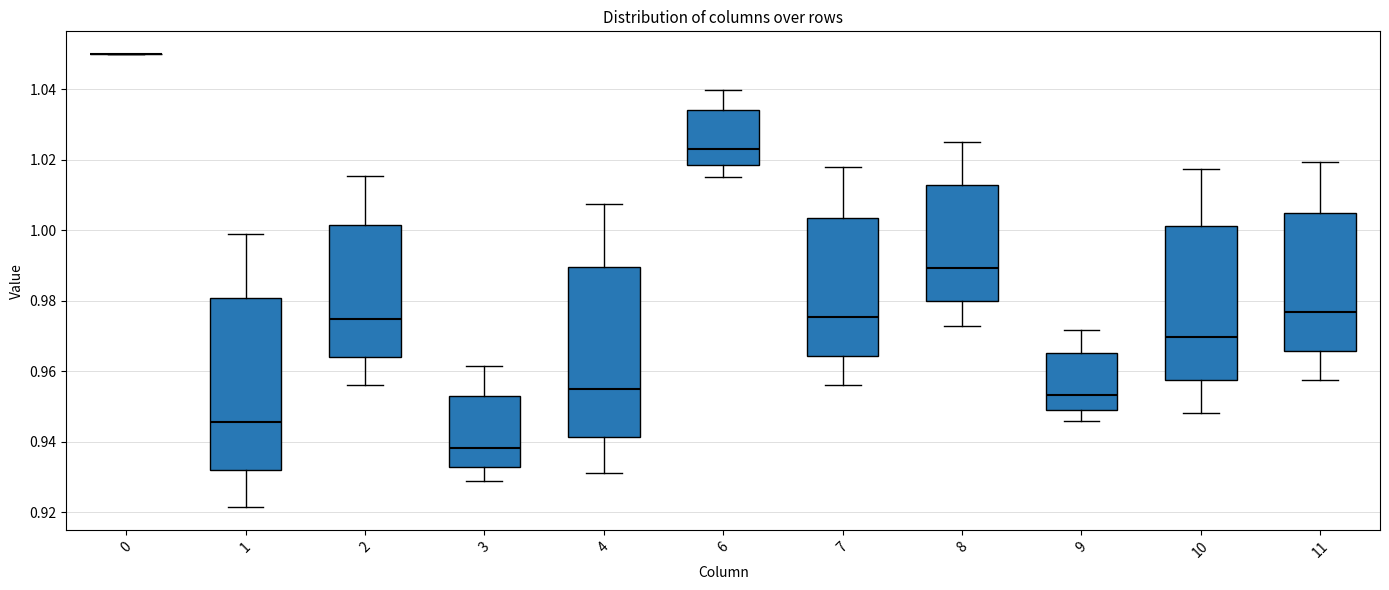

Where is the lower edge of the box at x = 2 on the y-axis? The values are not printed on the chart, so give them approximately, as read against the axis.

0.964